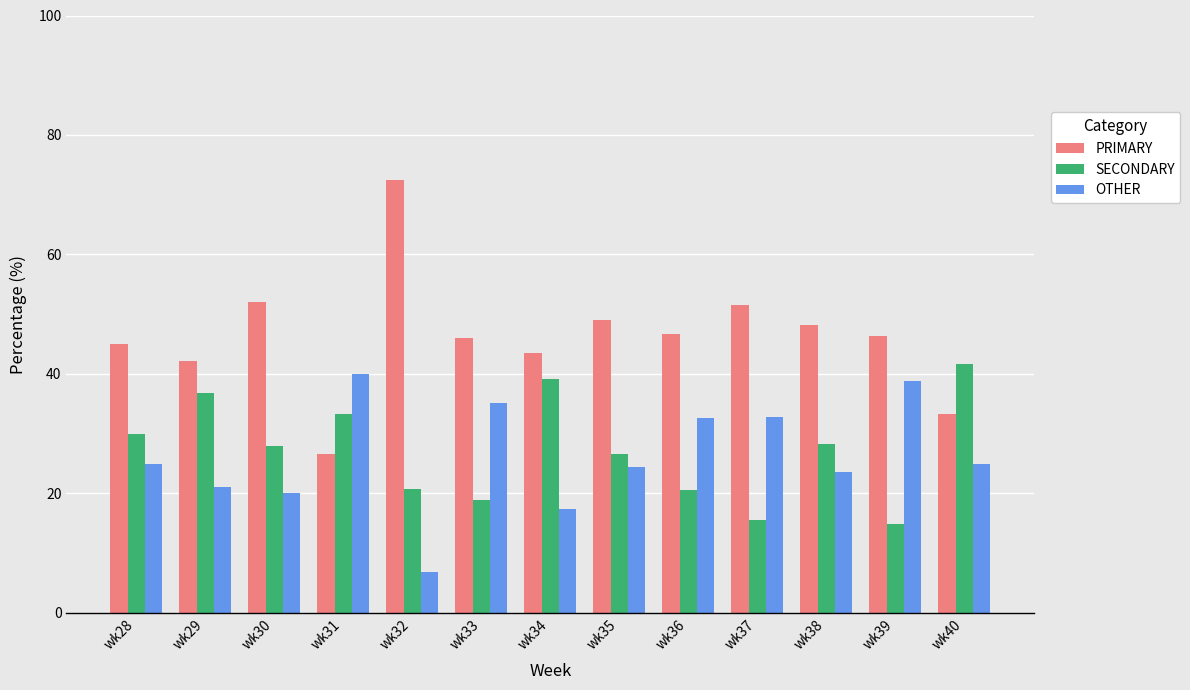

Is it true that PRIMARY equals 11.2 at wk39?

False